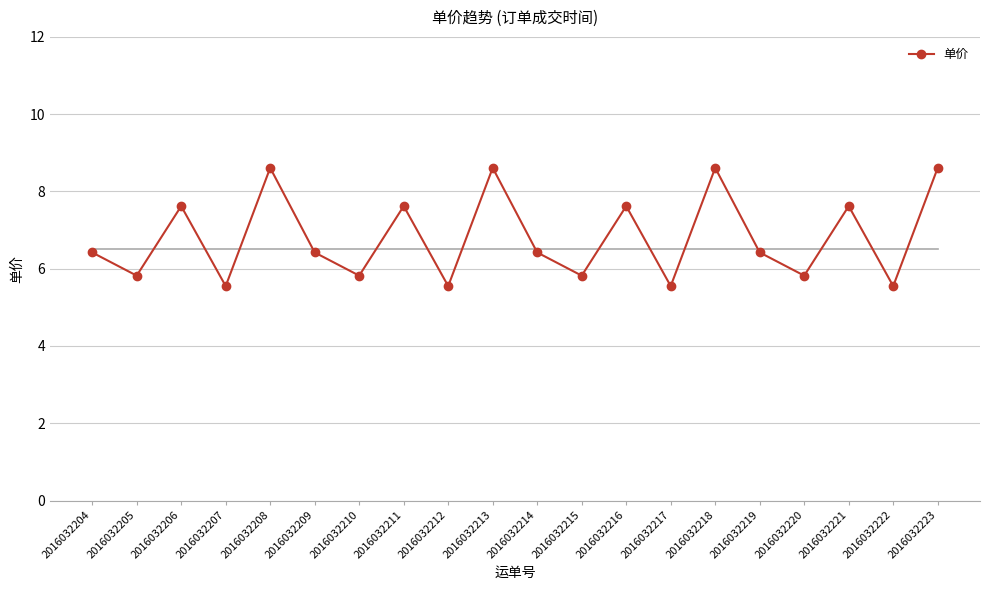

Which has a higher value, 2016032215 or 2016032212?

2016032215